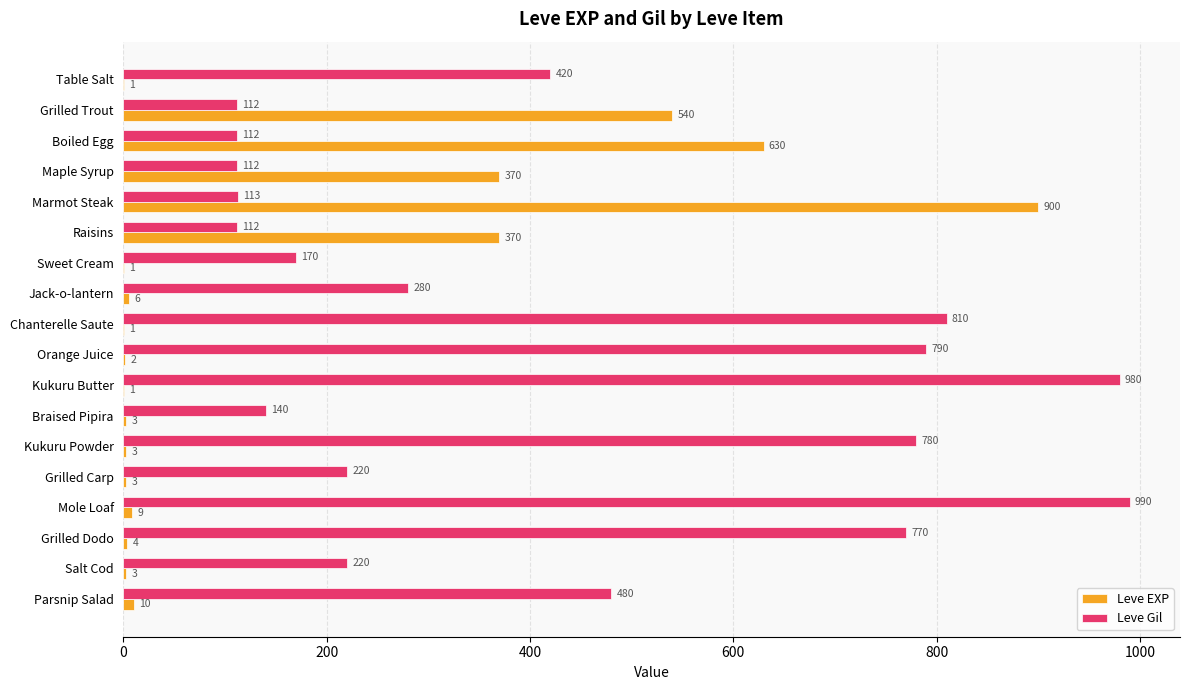

Between Grilled Trout and Parsnip Salad, which series saw the biggest shift?

Leve EXP